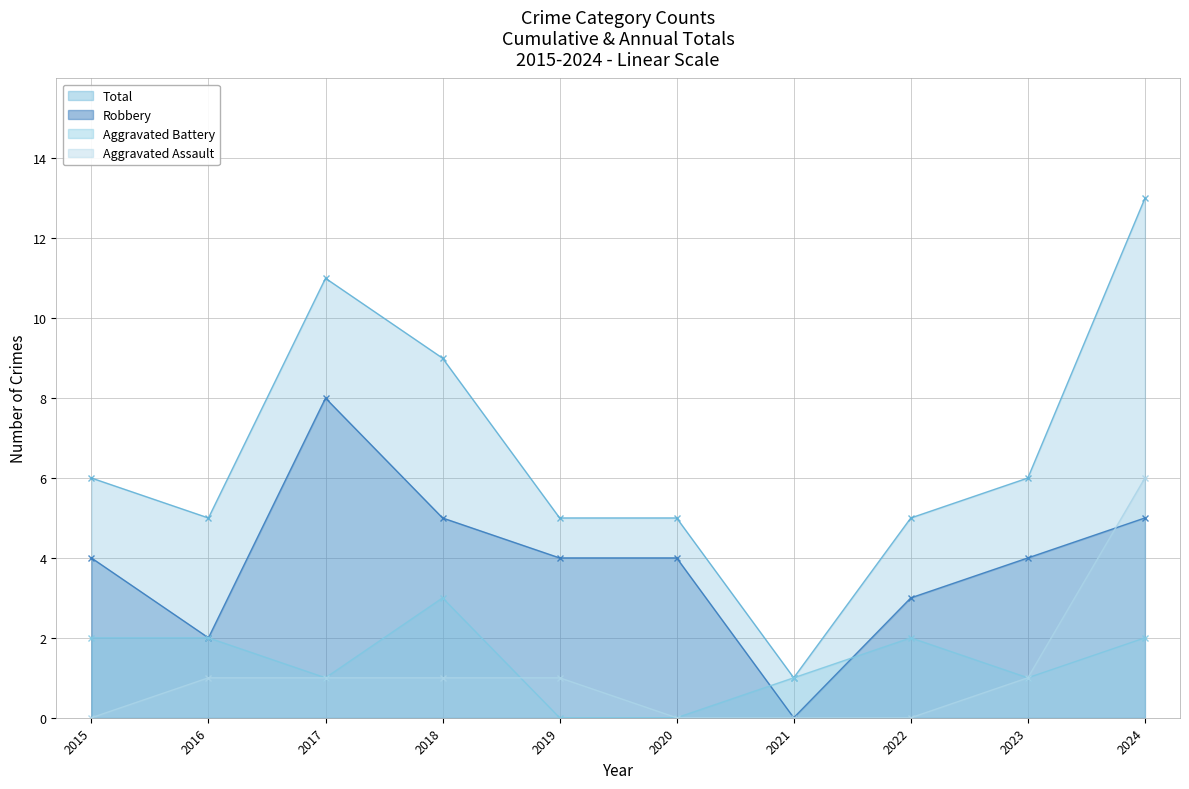

Reading right to left, transcribe all the data shown in this chart.

Aggravated Assault: 6	1	0	0	0	1	1	1	1	0
Aggravated Battery: 2	1	2	1	0	0	3	1	2	2
Robbery: 5	4	3	0	4	4	5	8	2	4
Total: 13	6	5	1	5	5	9	11	5	6